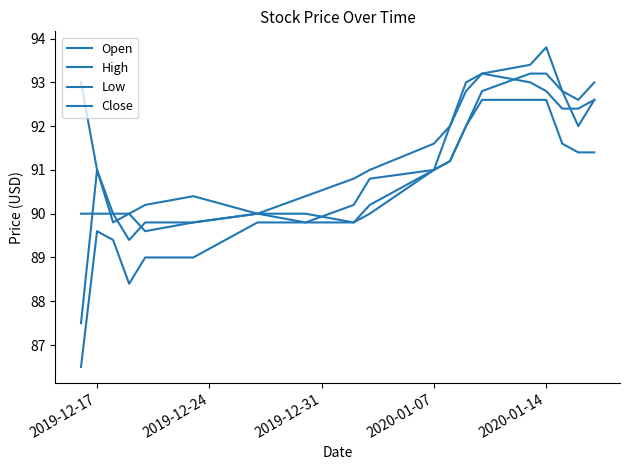

Is this an area chart (filled region under the line)?

No